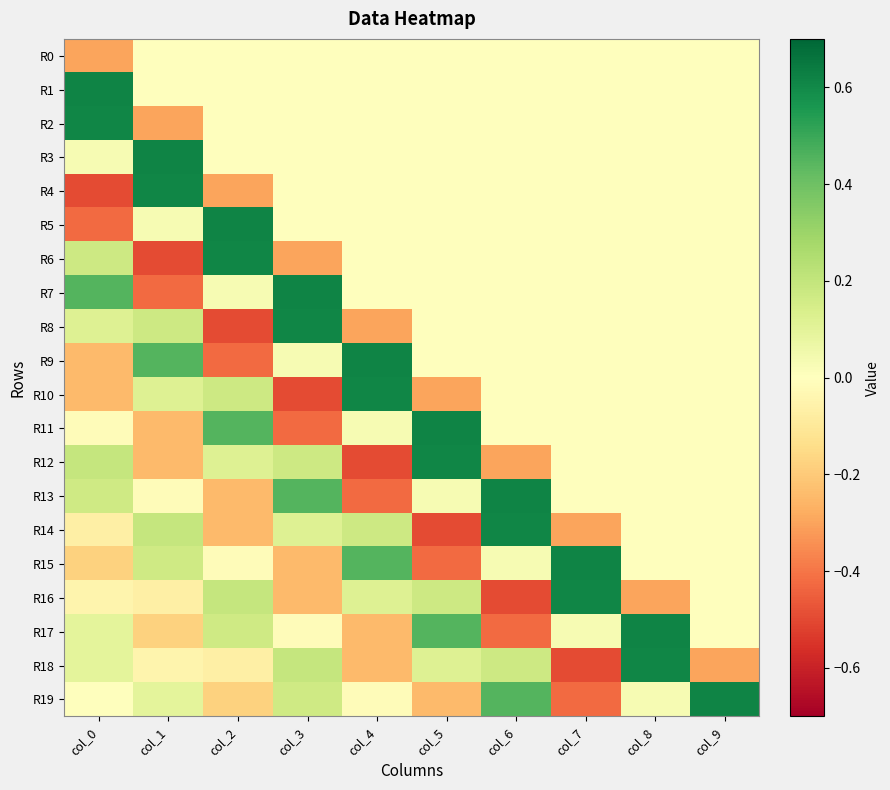

Which series has the widest spread of values?

R4